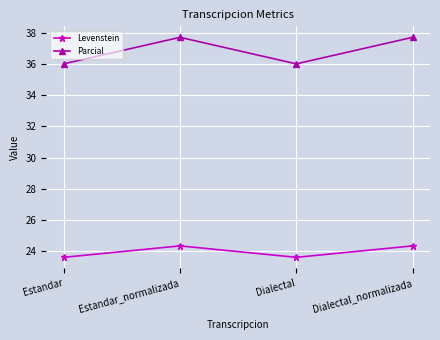

What are all the series names shown in the legend?

Levenstein, Parcial